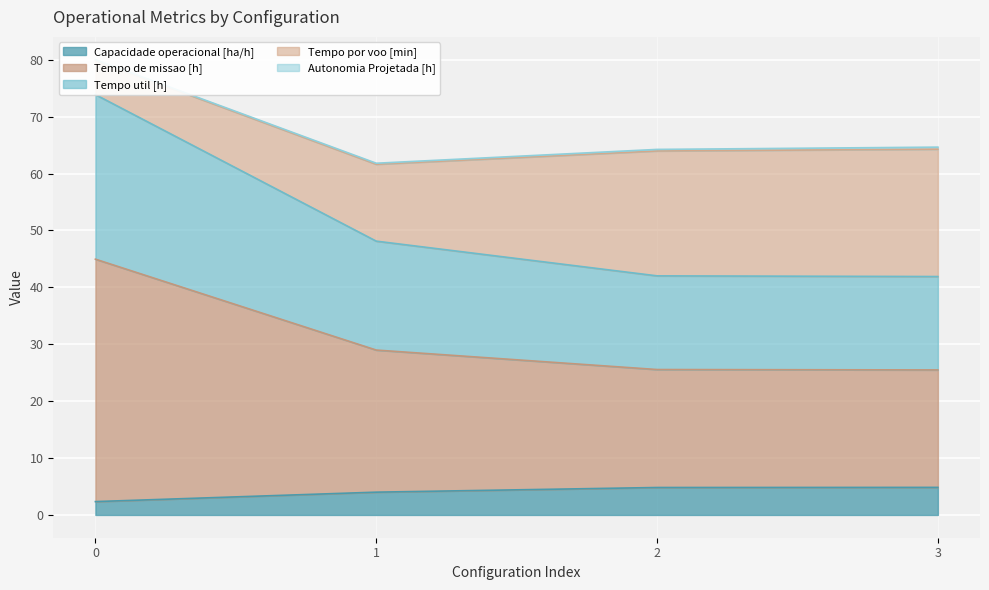

True or false: Capacidade operacional [ha/h] has more than 1 points higher than both neighbors.

False